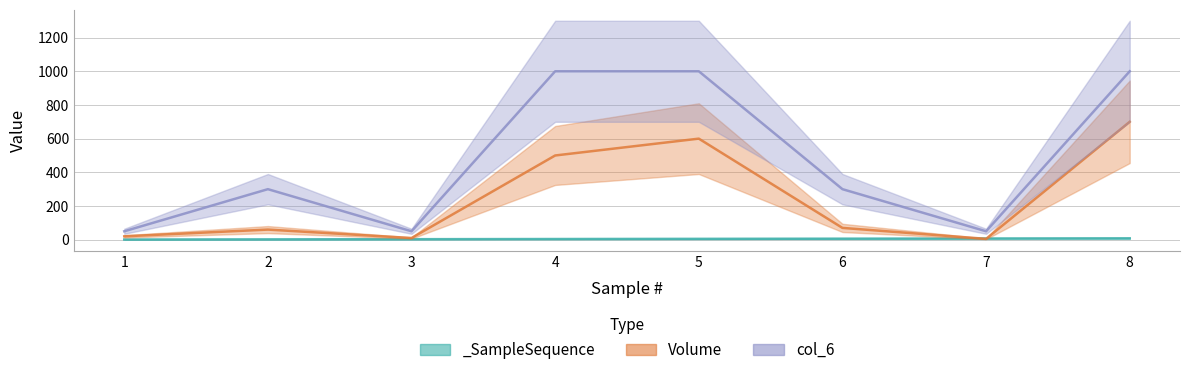

True or false: Volume_line has more than 0 interior local peaks.

True